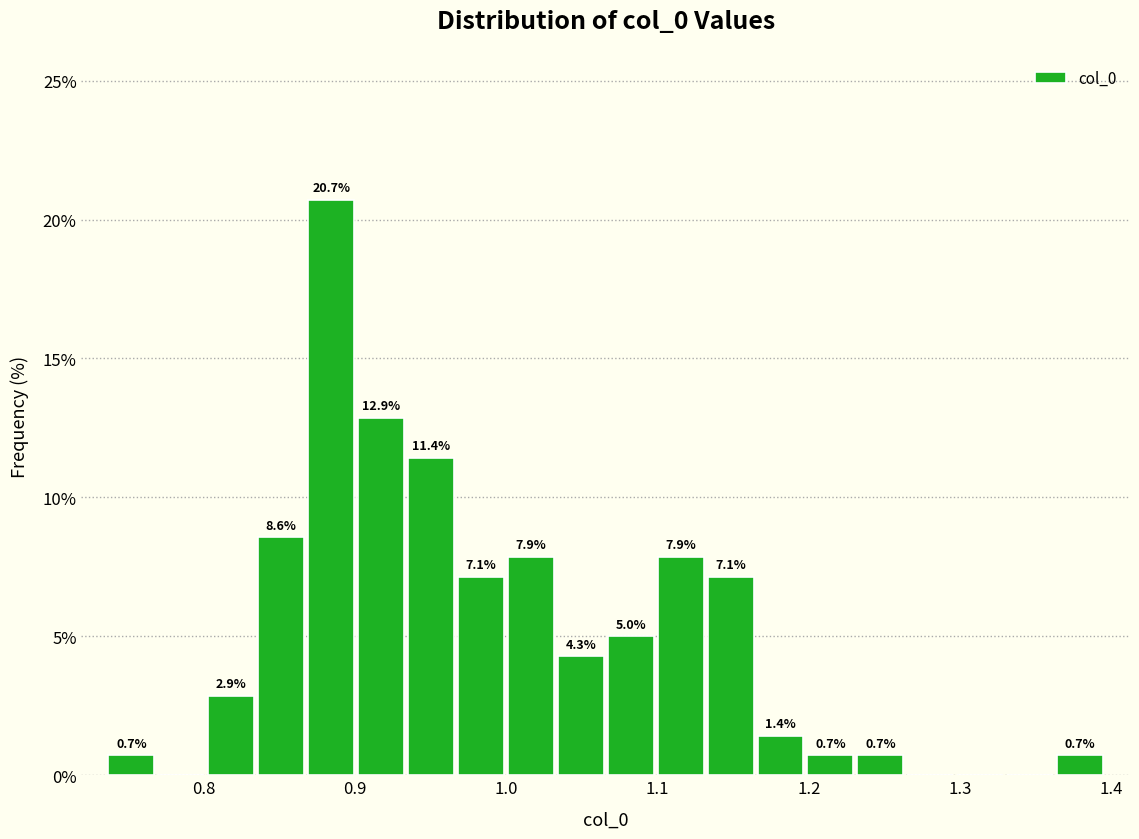

Around what value on the x-axis is the tallest bar? Give the approximate position of its centre, as read against the axis.

0.88